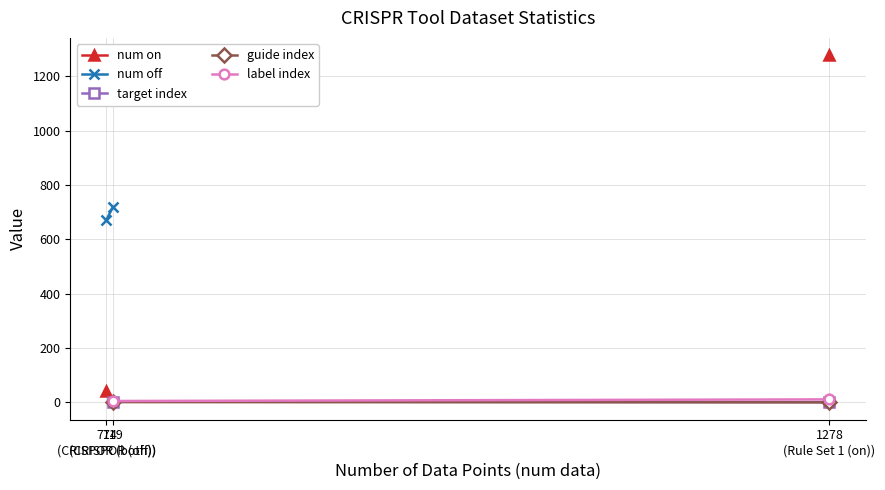

What is the value of the guide index point at the 2nd from the left?

1.0